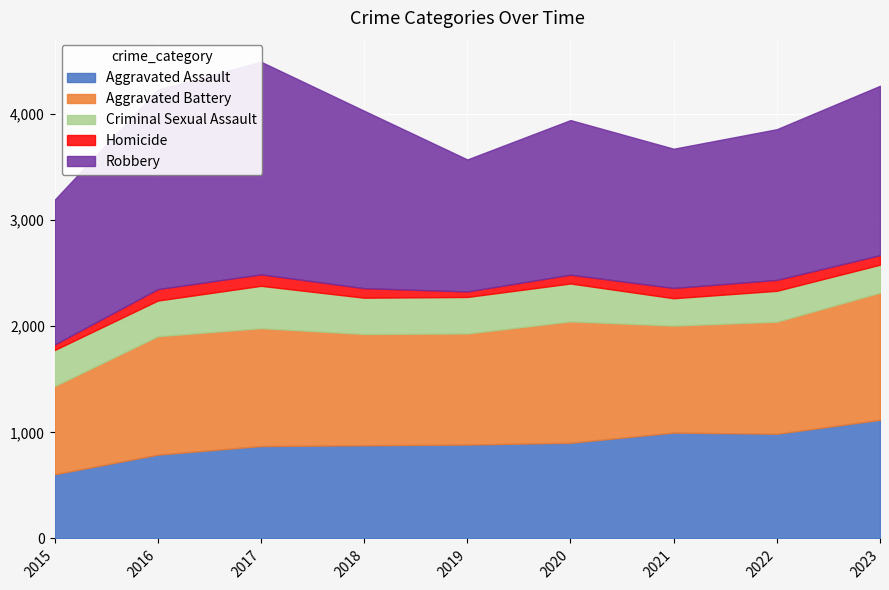

True or false: Aggravated Assault and Robbery intersect in this chart.

False